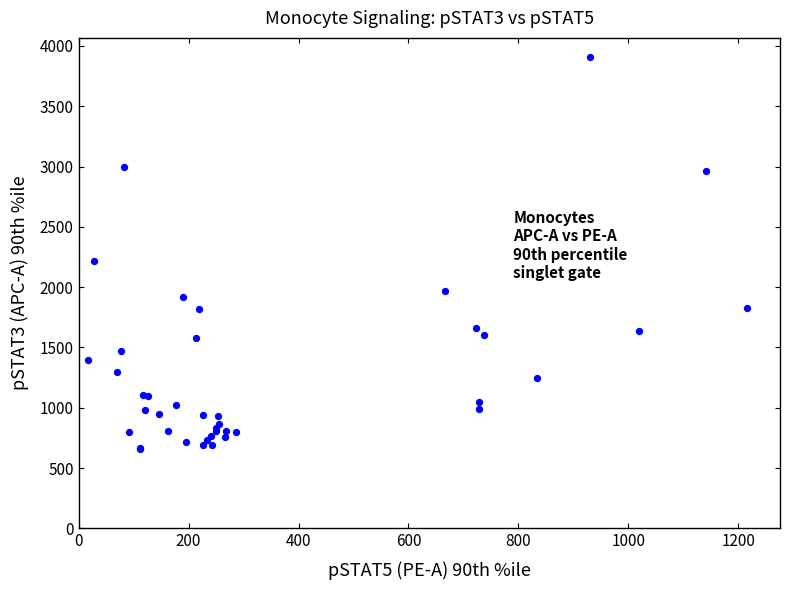

What Y value in the scatter plot is closest to 2283?

2216